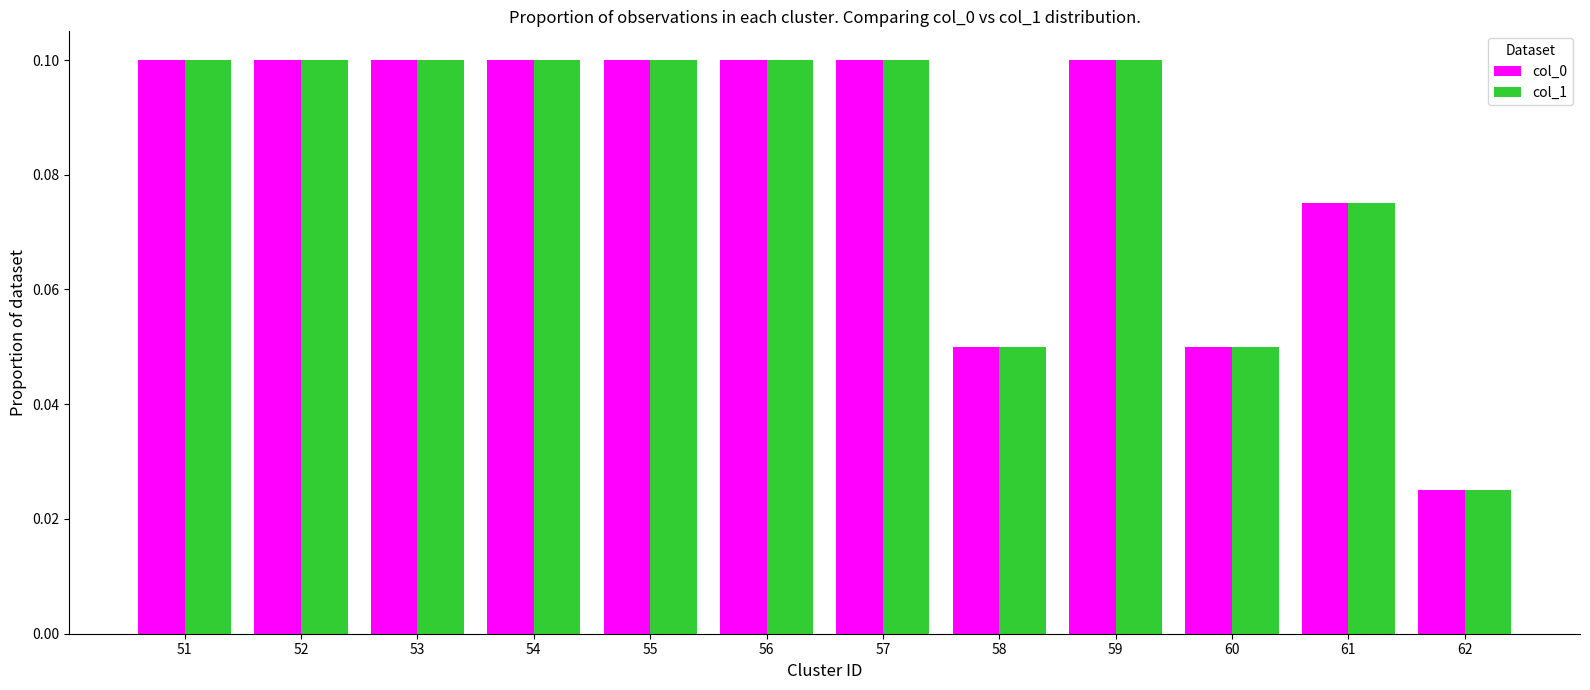

Does the chart contain any negative values?

No